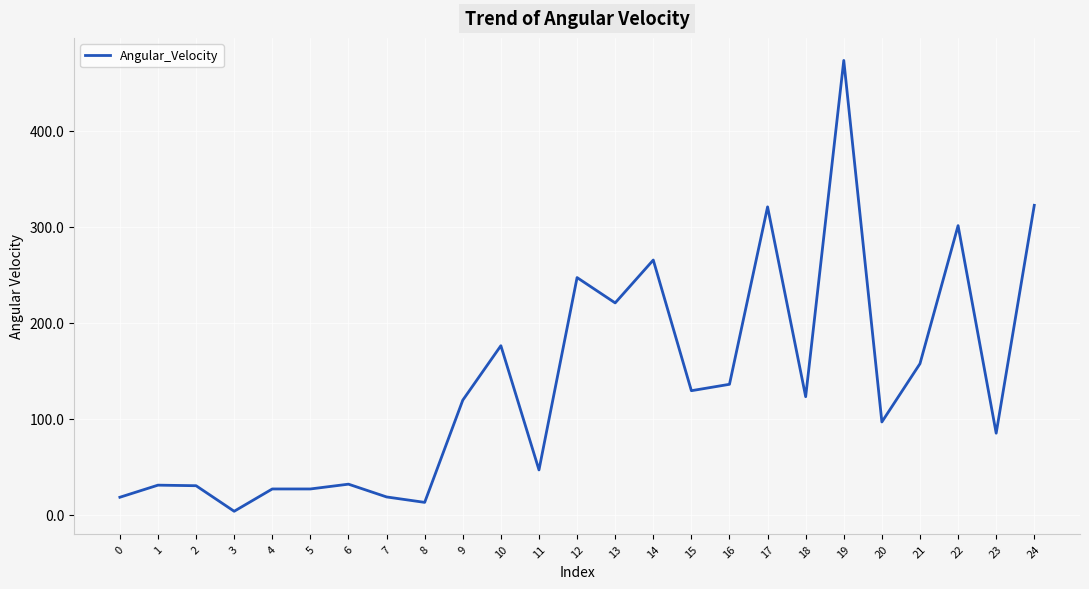

Does the chart have visible grid lines?

Yes